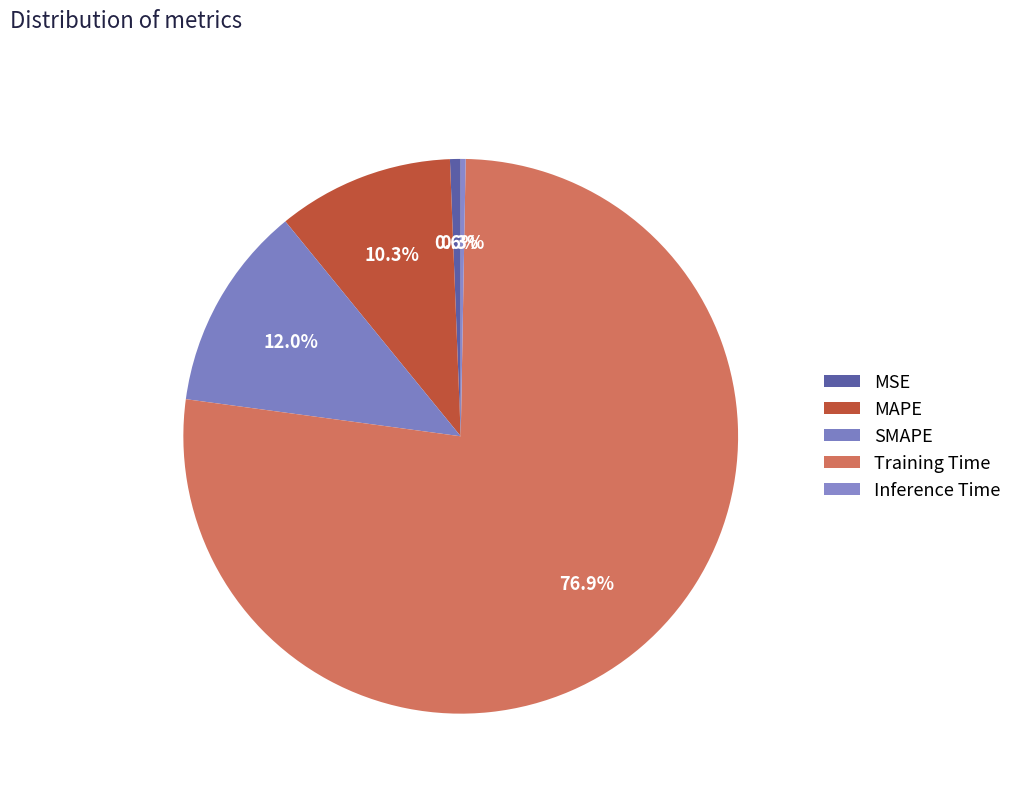

True or false: SMAPE accounts for 12% of the total.

True